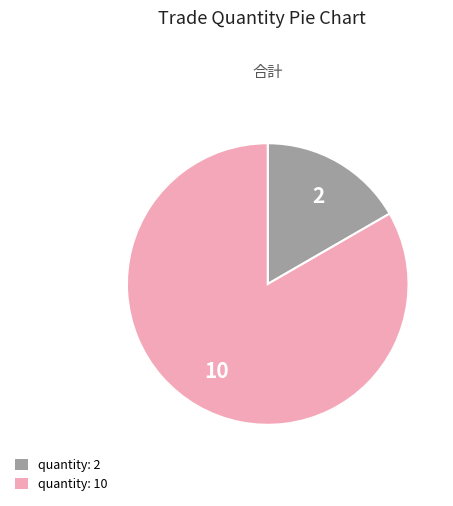

Combined, do quantity: 2 and quantity: 10 account for over 50%?

Yes